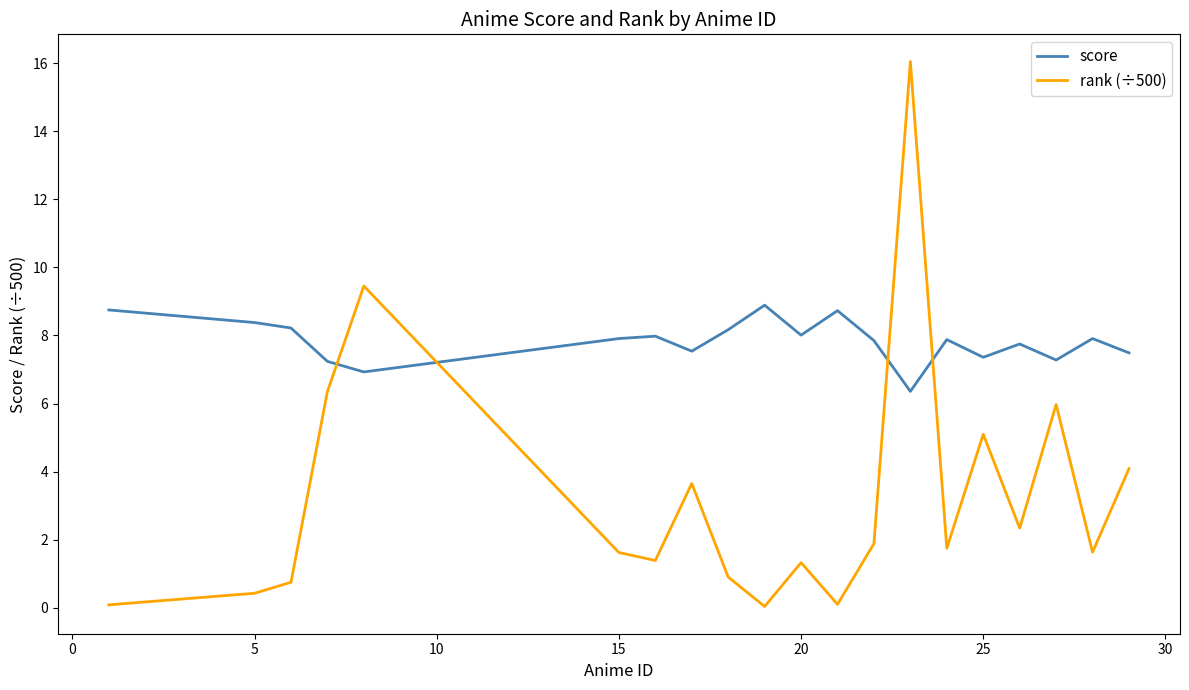

What is the difference between the maximum and minimum values in the score series?

2.5